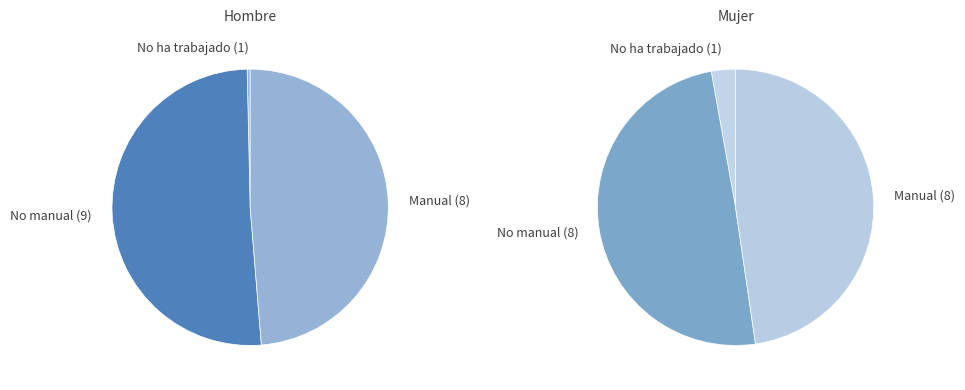

True or false: Manual (Hombre) accounts for 33% of the total.

False